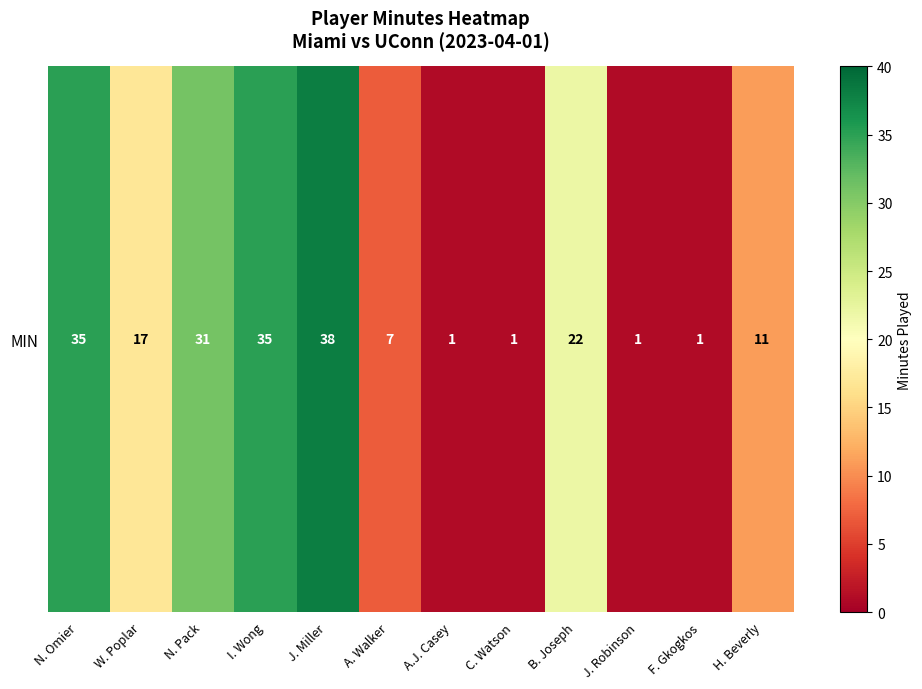

Rank the categories by value from highest to lowest.

J. Miller, N. Omier, I. Wong, N. Pack, B. Joseph, W. Poplar, H. Beverly, A. Walker, A.J. Casey, C. Watson, J. Robinson, F. Gkogkos